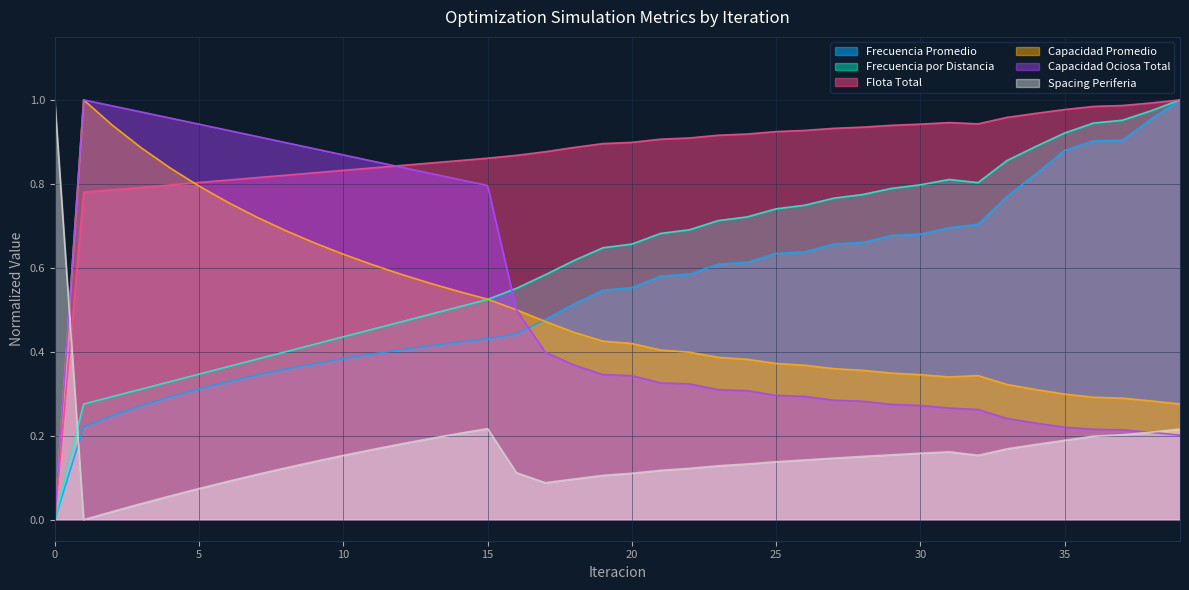

Reading left to right, extract all data points from this chart.

Frecuencia Promedio: 0.0	0.2	0.2	0.3	0.3	0.3	0.3	0.3	0.4	0.4	0.4	0.4	0.4	0.4	0.4	0.4	0.4	0.5	0.5	0.5	0.6	0.6	0.6	0.6	0.6	0.6	0.6	0.7	0.7	0.7	0.7	0.7	0.7	0.8	0.8	0.9	0.9	0.9	1.0	1.0
Frecuencia por Distancia: 0.0	0.3	0.3	0.3	0.3	0.3	0.4	0.4	0.4	0.4	0.4	0.5	0.5	0.5	0.5	0.5	0.6	0.6	0.6	0.6	0.7	0.7	0.7	0.7	0.7	0.7	0.7	0.8	0.8	0.8	0.8	0.8	0.8	0.9	0.9	0.9	0.9	1.0	1.0	1.0
Flota Total: 0.0	0.8	0.8	0.8	0.8	0.8	0.8	0.8	0.8	0.8	0.8	0.8	0.8	0.8	0.9	0.9	0.9	0.9	0.9	0.9	0.9	0.9	0.9	0.9	0.9	0.9	0.9	0.9	0.9	0.9	0.9	0.9	0.9	1.0	1.0	1.0	1.0	1.0	1.0	1.0
Capacidad Promedio: 0.0	1.0	0.9	0.9	0.8	0.8	0.8	0.7	0.7	0.7	0.6	0.6	0.6	0.6	0.5	0.5	0.5	0.5	0.4	0.4	0.4	0.4	0.4	0.4	0.4	0.4	0.4	0.4	0.4	0.3	0.3	0.3	0.3	0.3	0.3	0.3	0.3	0.3	0.3	0.3
Capacidad Ociosa Total: 0.0	1.0	1.0	1.0	1.0	0.9	0.9	0.9	0.9	0.9	0.9	0.9	0.8	0.8	0.8	0.8	0.5	0.4	0.4	0.3	0.3	0.3	0.3	0.3	0.3	0.3	0.3	0.3	0.3	0.3	0.3	0.3	0.3	0.2	0.2	0.2	0.2	0.2	0.2	0.2
Spacing Periferia: 1.0	0.0	0.0	0.0	0.1	0.1	0.1	0.1	0.1	0.1	0.2	0.2	0.2	0.2	0.2	0.2	0.1	0.1	0.1	0.1	0.1	0.1	0.1	0.1	0.1	0.1	0.1	0.1	0.2	0.2	0.2	0.2	0.2	0.2	0.2	0.2	0.2	0.2	0.2	0.2